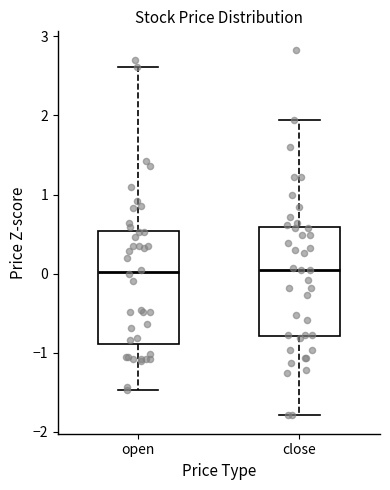

Reading left to right, read every box against the y-axis: the position of its median line, the range the box covers, and the ends of its whiskers. The values are not printed on the chart, so give them approximately, as read against the axis.

open: median 0.0, box -0.9 to 0.5, whiskers -1.5 to 2.6
close: median 0.0, box -0.8 to 0.6, whiskers -1.8 to 1.9